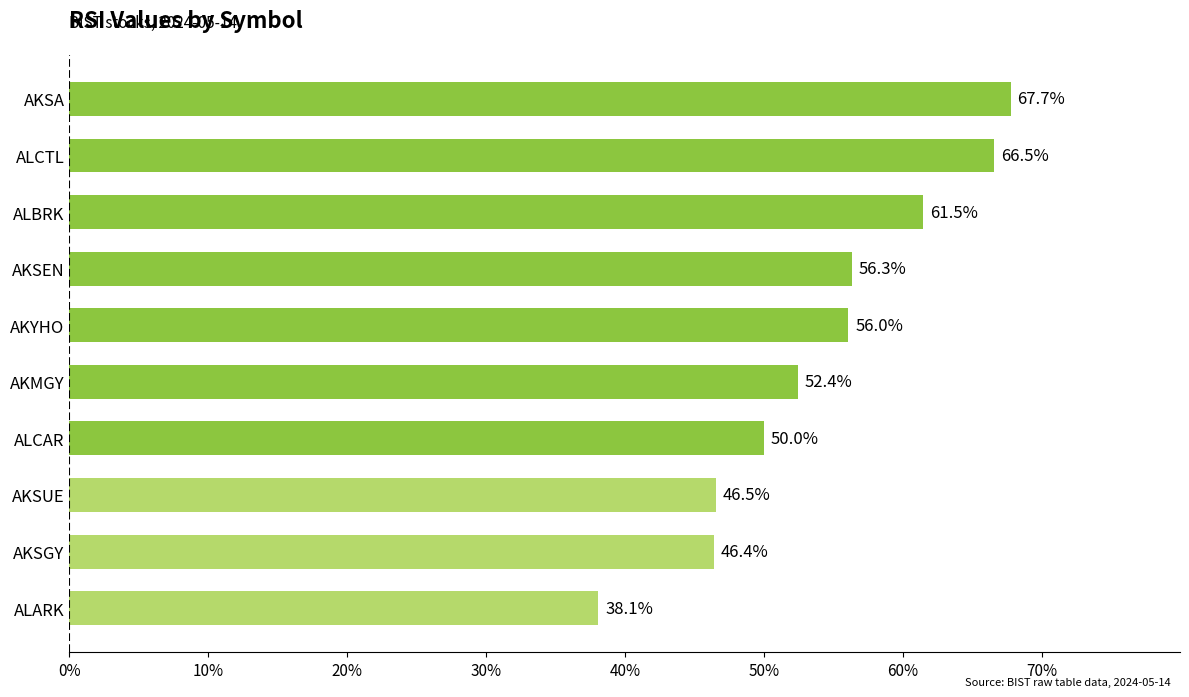

Is it true that the value at ALARK is 21.8?

False